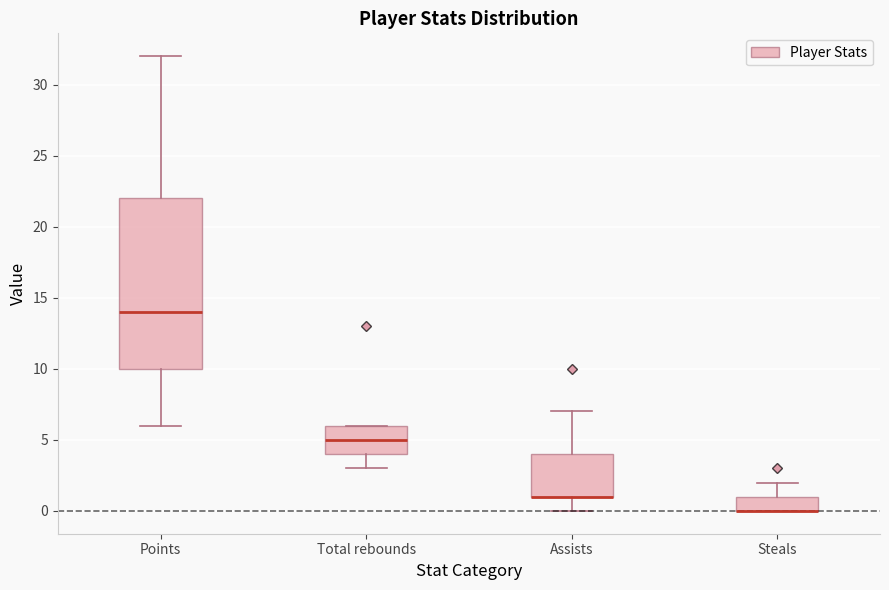

Reading left to right, transcribe this box plot: for each box, give where its median line is, the range the box spans, and where its two whiskers end, as read against the y-axis. The values are not printed on the chart, so give them approximately, as read against the axis.

Points: median 14, box 10 to 22, whiskers 6 to 32
Total rebounds: median 5, box 4 to 6, whiskers 3 to 6
Assists: median 1 (drawn on the box's lower edge), box 1 to 4, whiskers 0 to 7
Steals: median 0 (drawn on the box's lower edge), box 0 to 1, whiskers 0 to 2